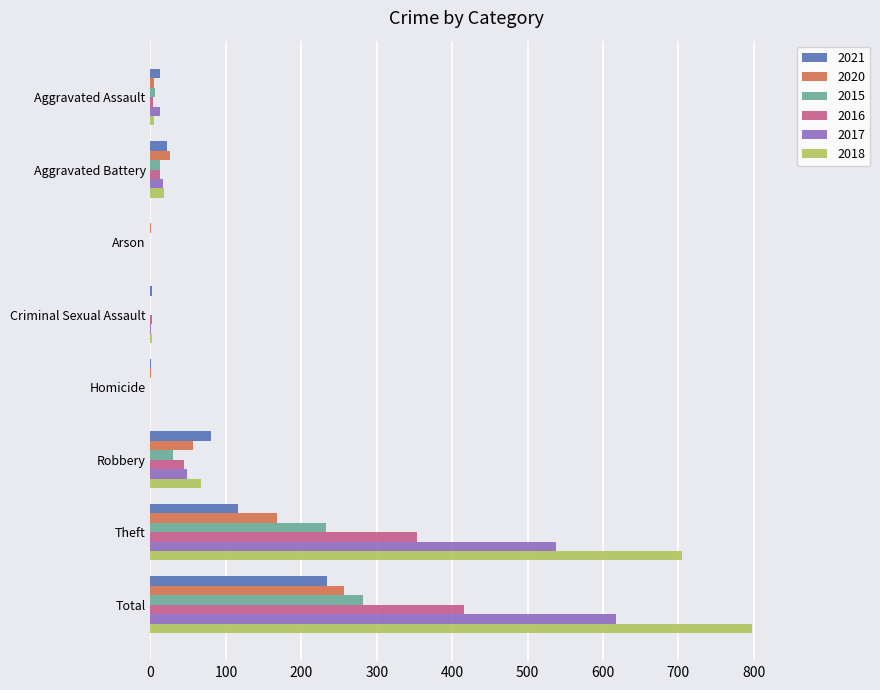

Is the value of 2020 at Total greater than the value of 2015 at Aggravated Battery?

Yes